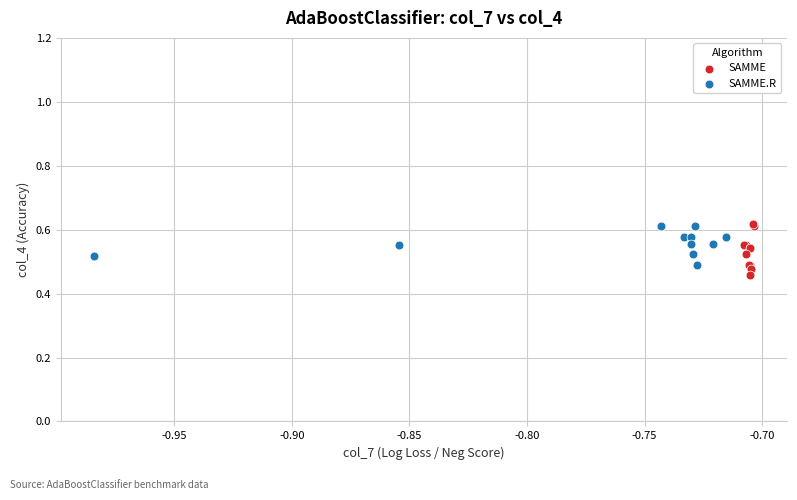

What are all the series names shown in the legend?

SAMME, SAMME.R